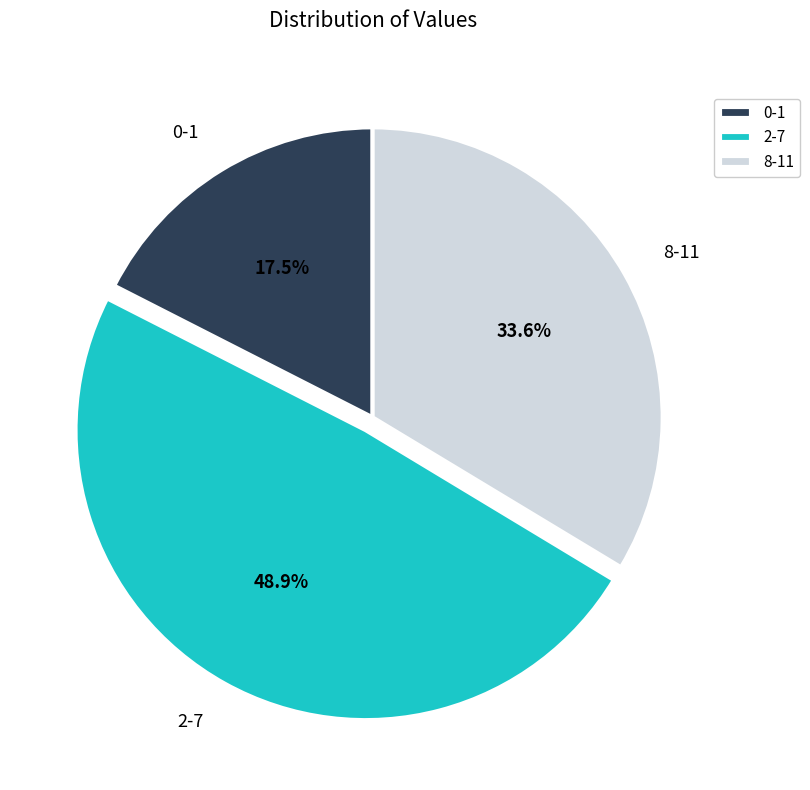

Rank the categories by value from lowest to highest.

0-1, 8-11, 2-7